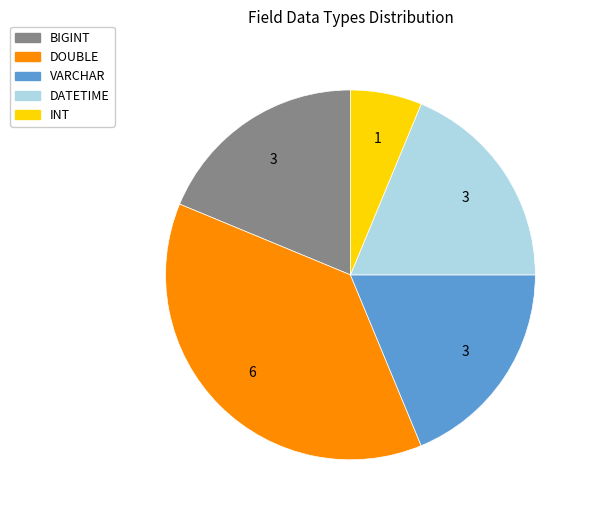

Combined, do DATETIME and VARCHAR account for over 50%?

No